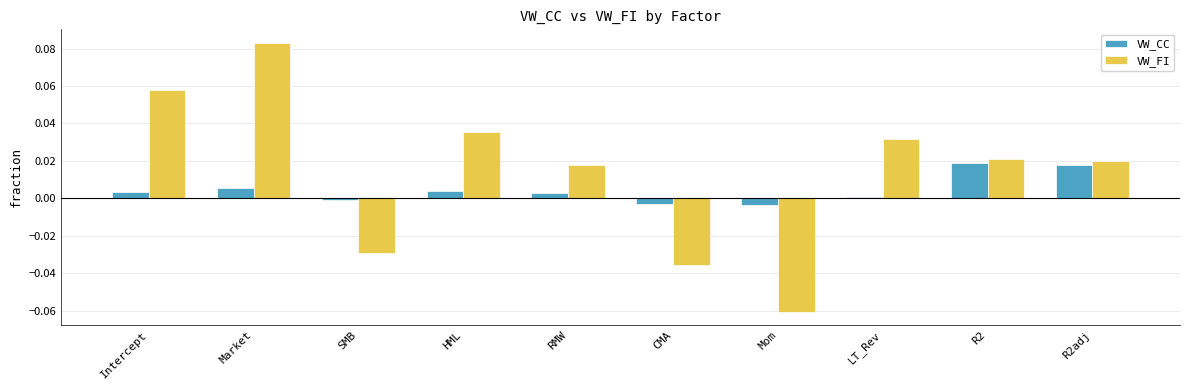

What is the label of the 9th bar from the right?

Market